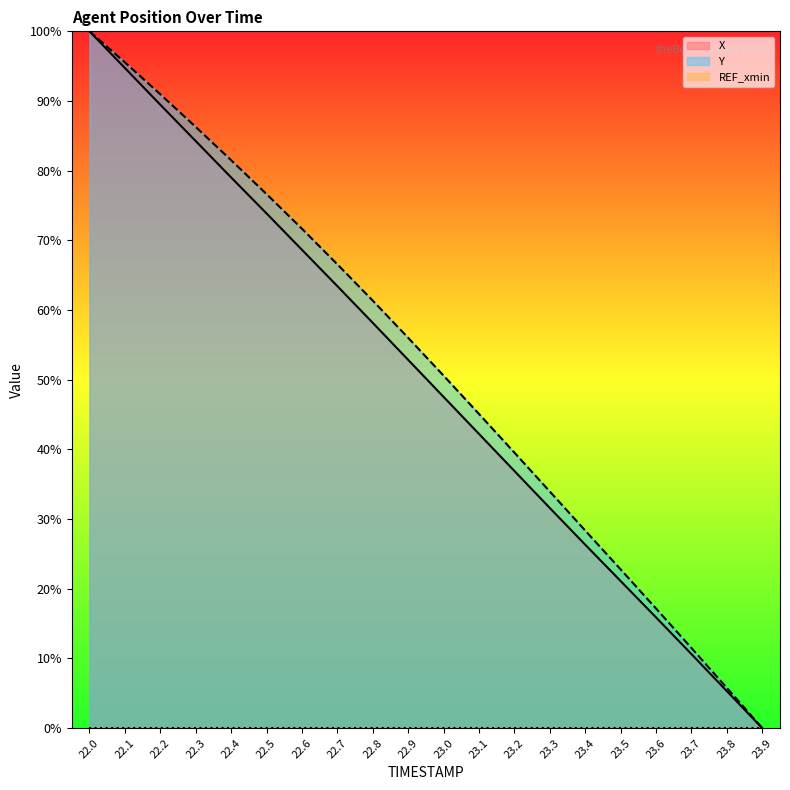

Which has a higher value, 22.0 or 22.6?

22.0